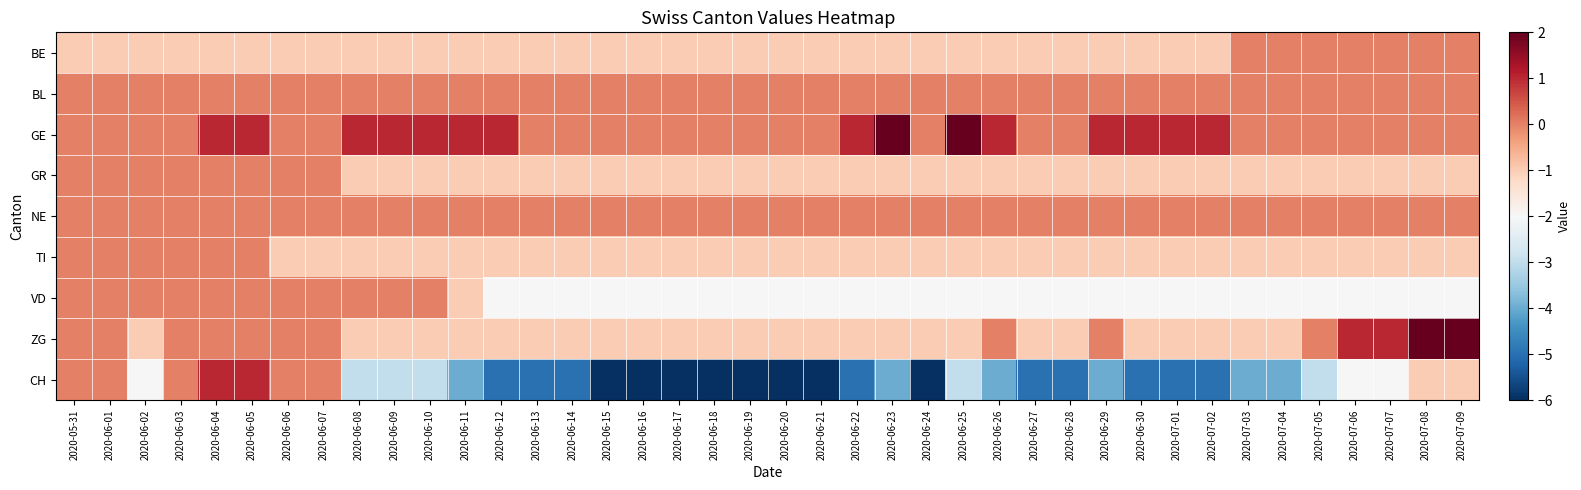

Which label corresponds to the smallest value in the chart?

2020-06-15